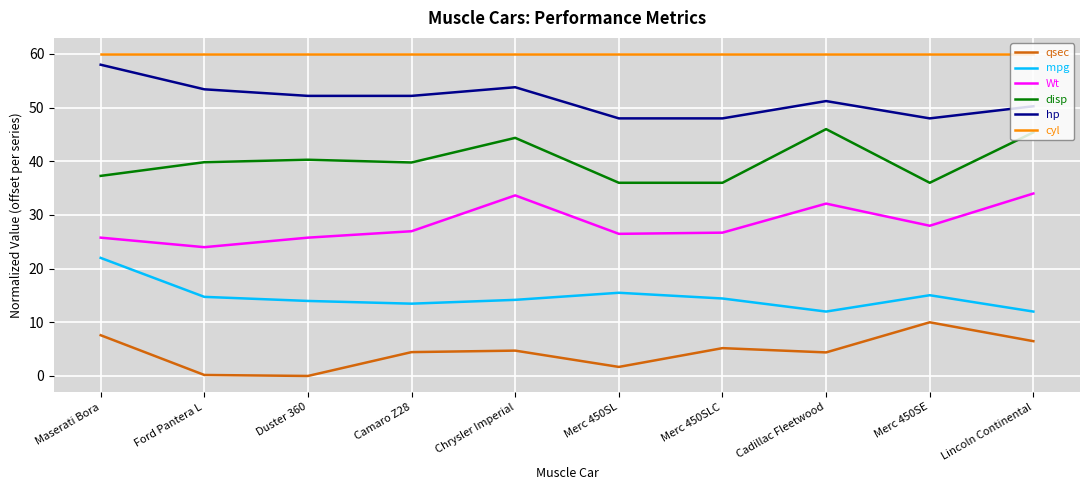

What is the difference between the highest and lowest values at Merc 450SL?

58.3